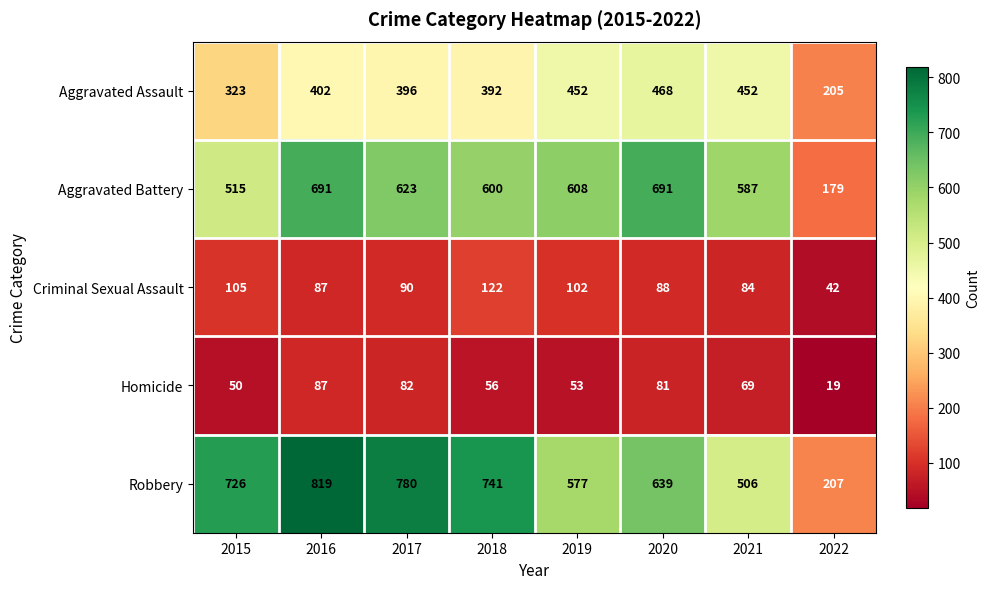

What is the sum of all Robbery values?

4995